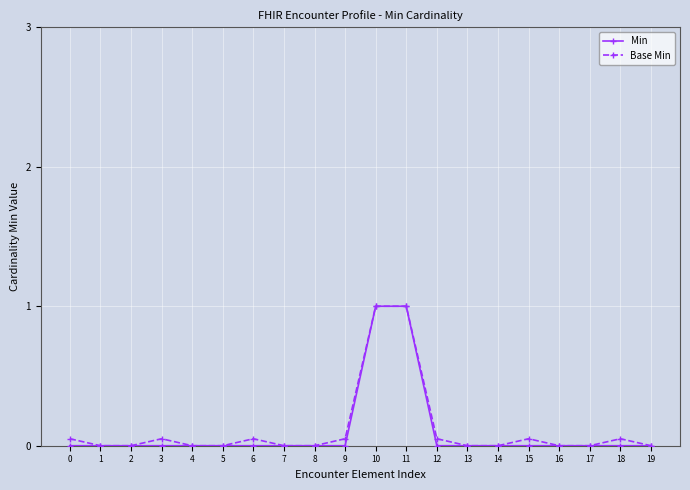

What is the total value across all series at 11?

2.0